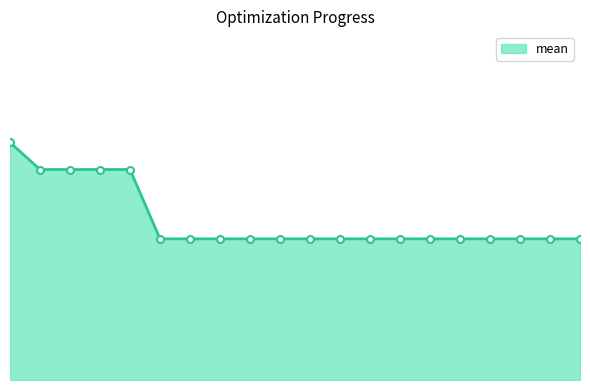

Does the chart have visible grid lines?

No